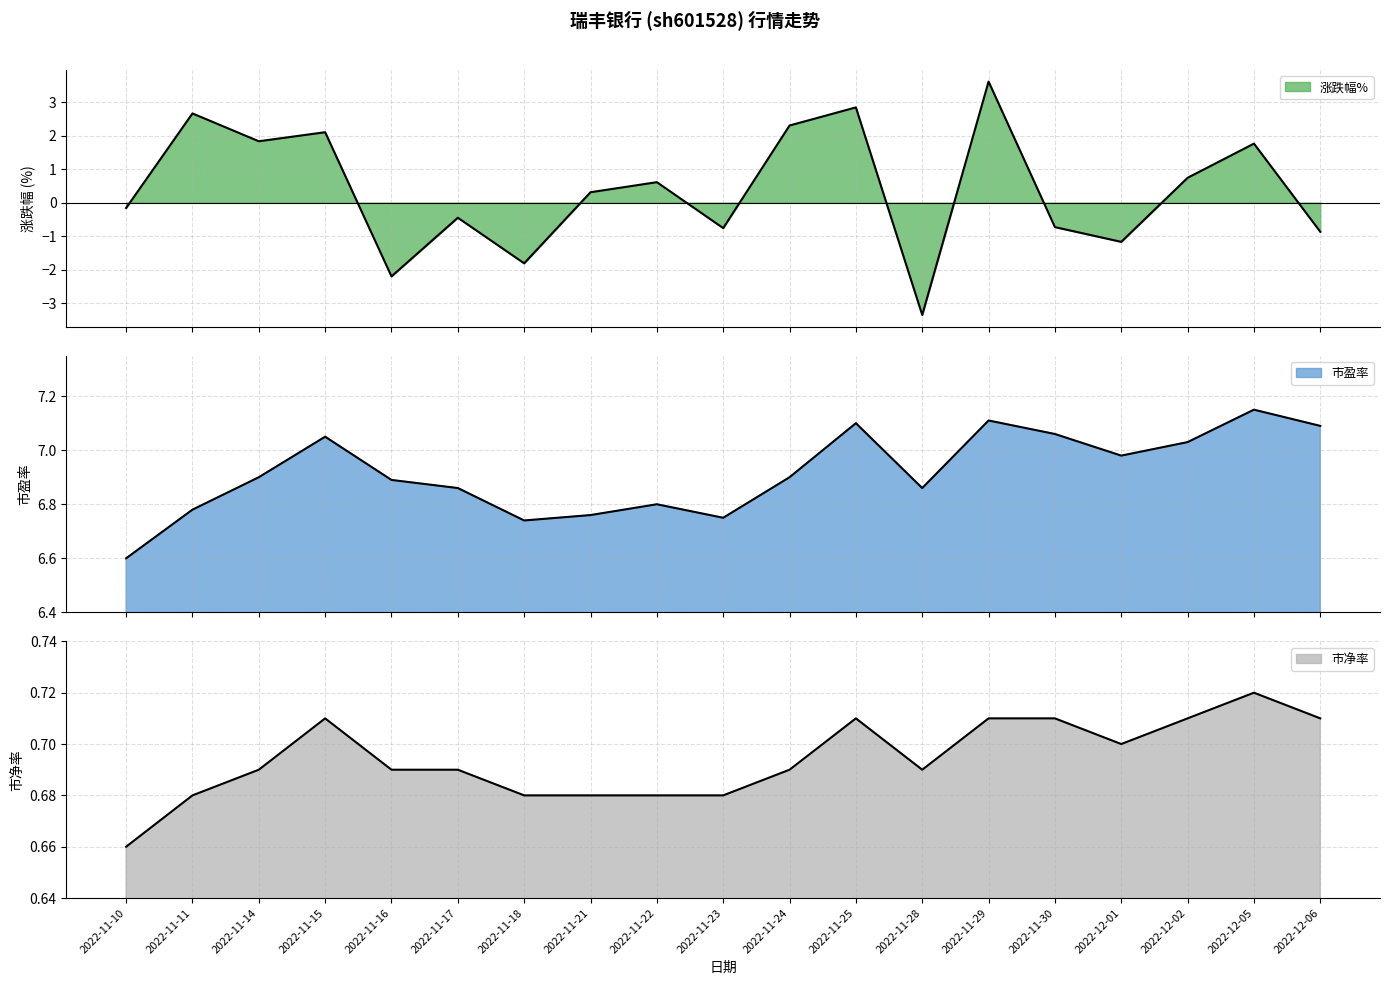

What is the label of the 13th point from the right?

2022-11-18